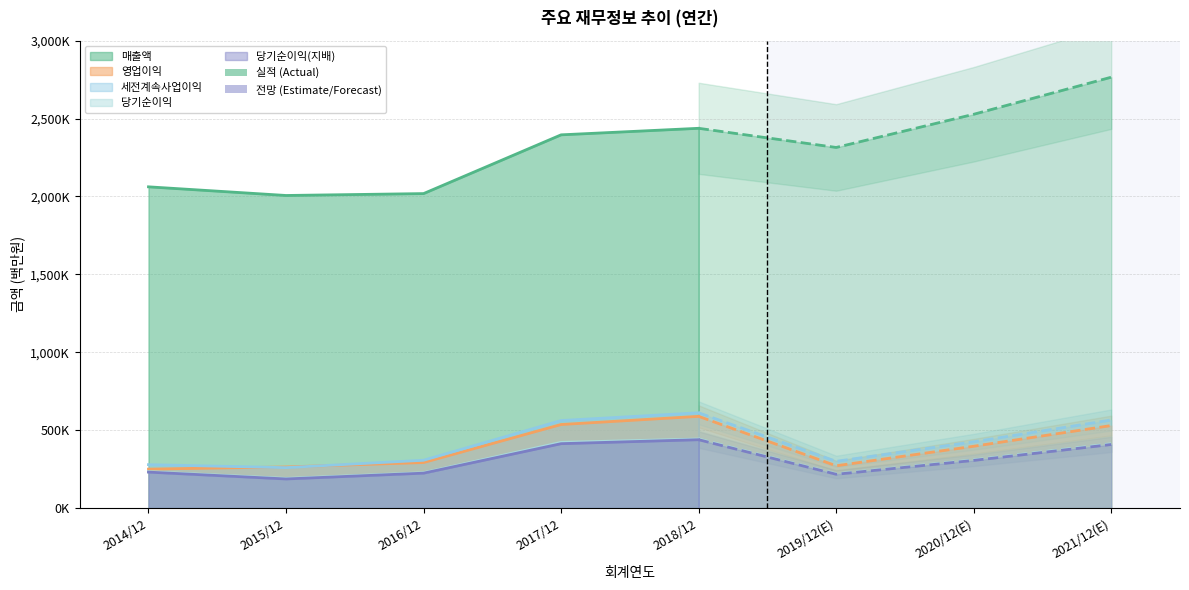

How many categories are shown in the chart?

8